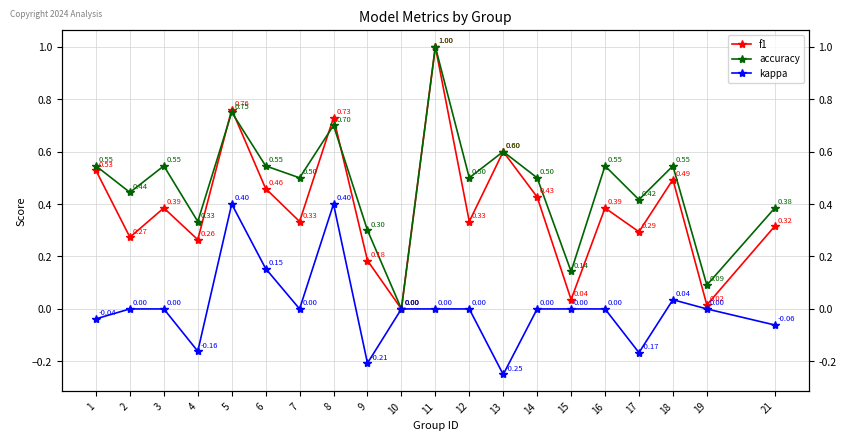

What is the maximum value shown in the chart?

1.0